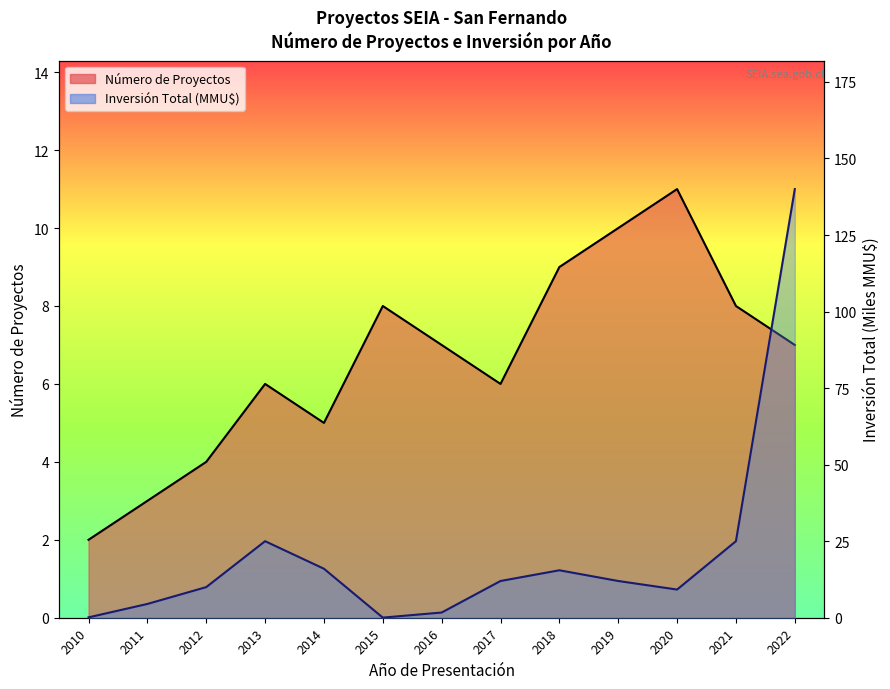

Reading right to left, list all the values displayed in this chart.

Número de Proyectos: 2022=7.0	2021=8.0	2020=11.0	2019=10.0	2018=9.0	2017=6.0	2016=7.0	2015=8.0	2014=5.0	2013=6.0	2012=4.0	2011=3.0	2010=2.0
Inversión Total (MMU$): 2022=140.0	2021=25.0	2020=9.2	2019=12.0	2018=15.5	2017=12.0	2016=1.7	2015=0.0	2014=16.0	2013=25.0	2012=10.0	2011=4.5	2010=0.1